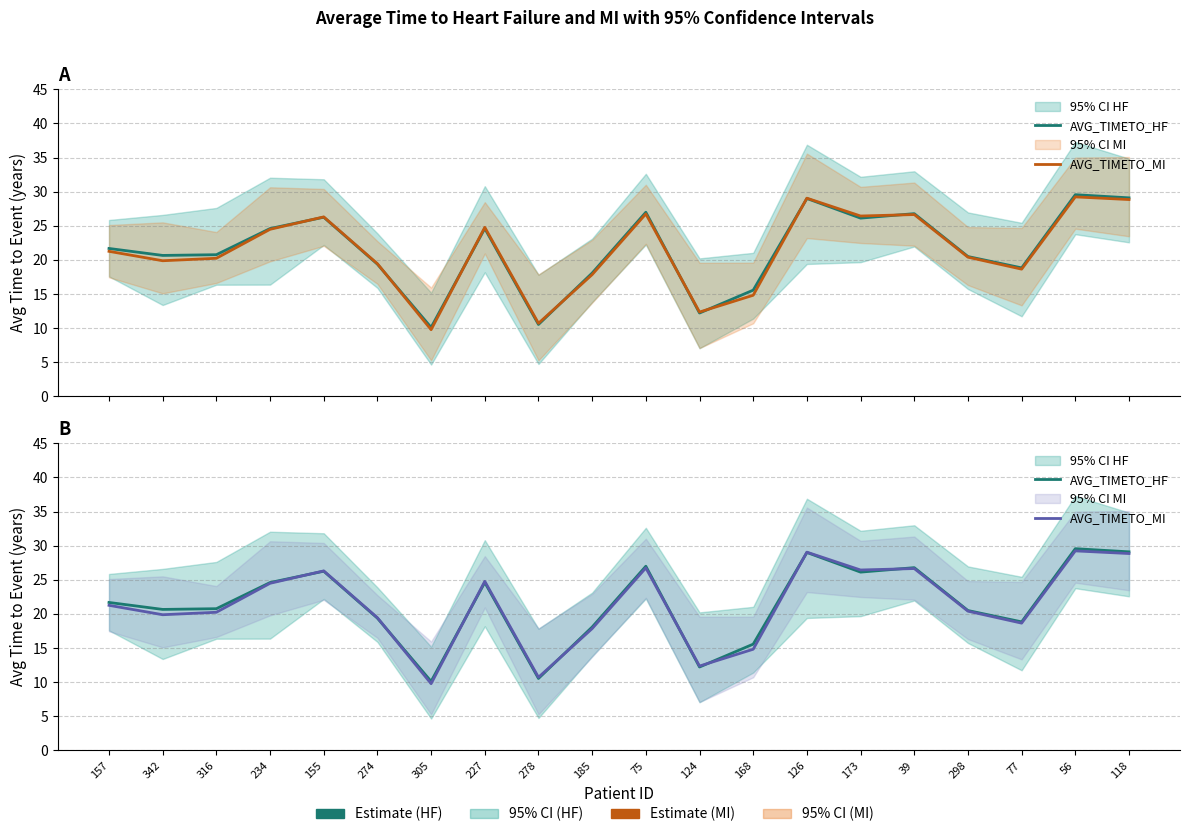

What is the total value across all series at 155?

52.6